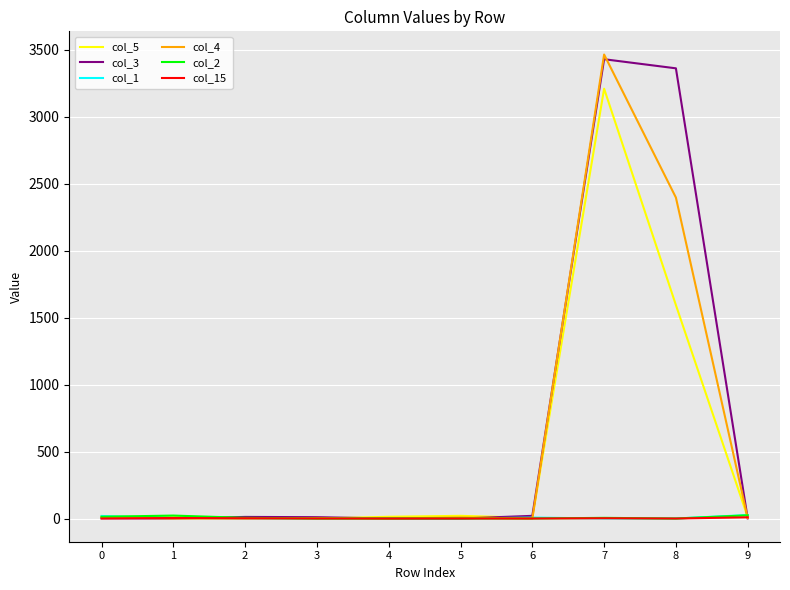

At which category is the sum across all series the highest?

7